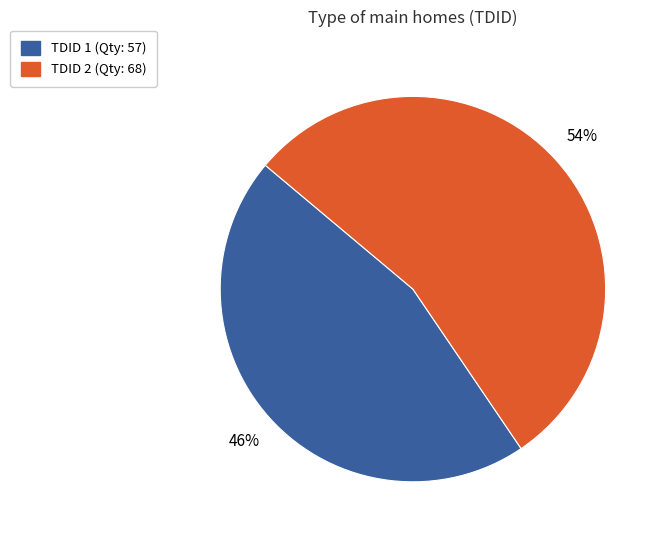

Is there any slice that represents more than half of the pie?

Yes